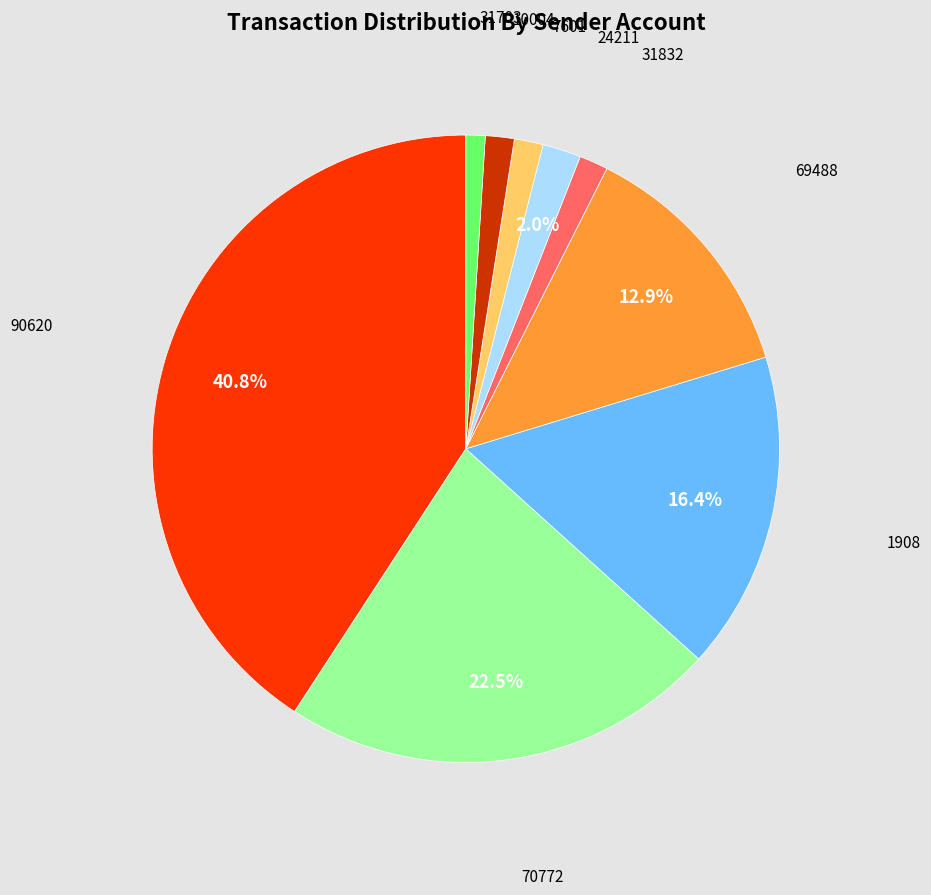

How many segments does this pie chart have?

9